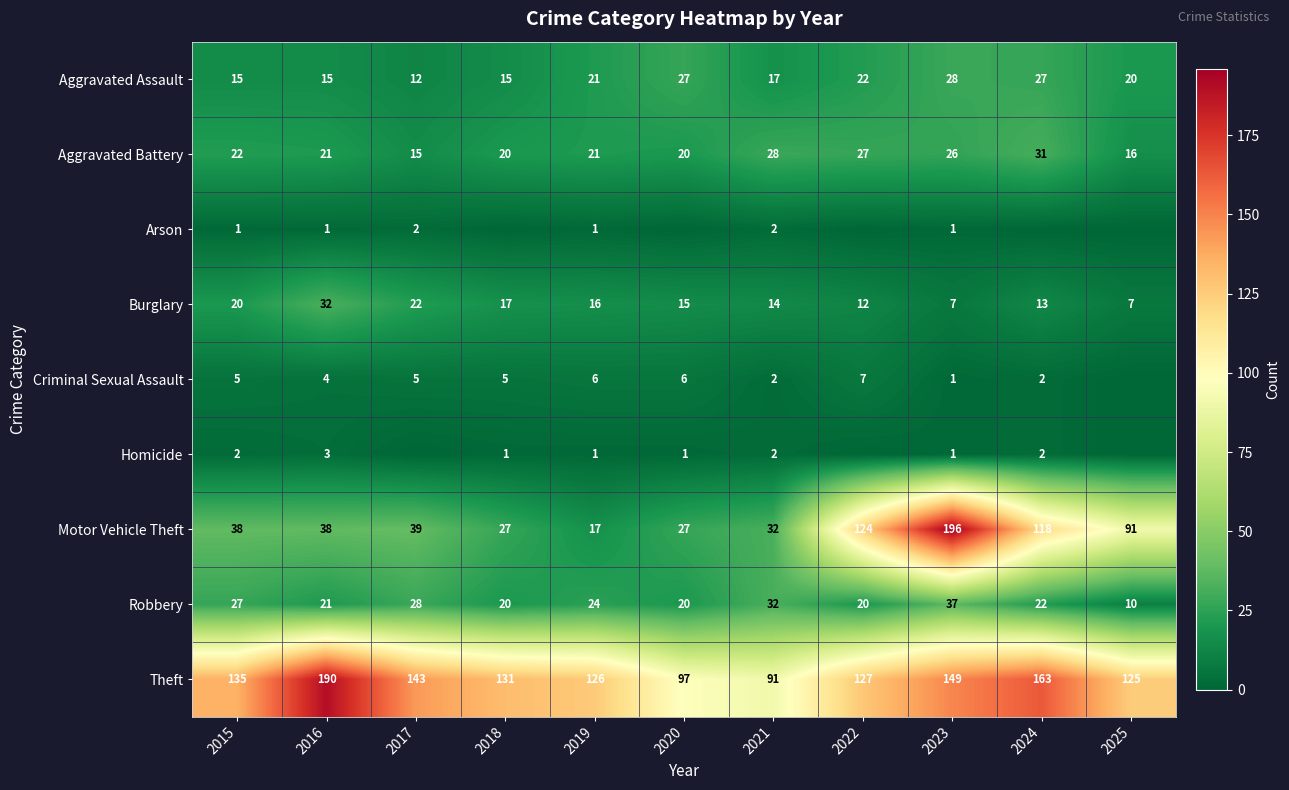

At which label does Burglary first exceed 15?

2015